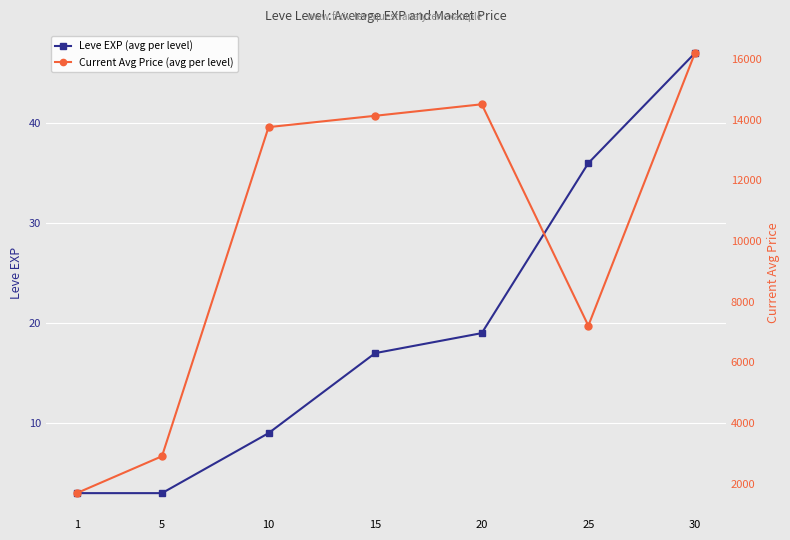

The value of Leve EXP (avg per level) at 30 is 63. True or false?

False